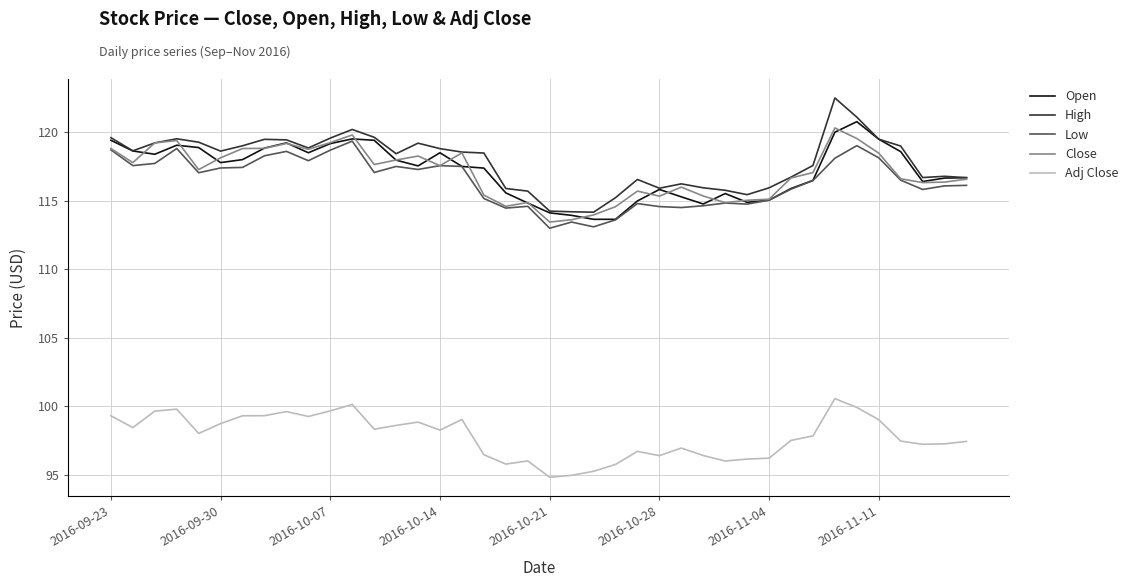

True or false: Adj Close and Close intersect in this chart.

False